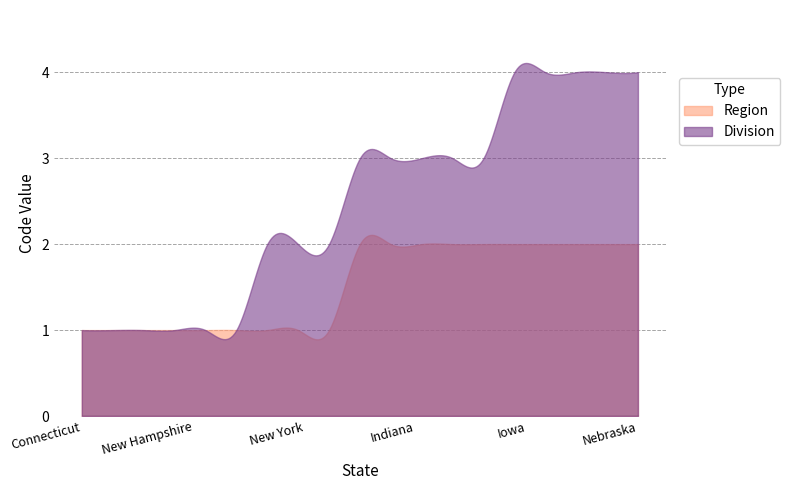

Which series has the largest total across all categories?

Division